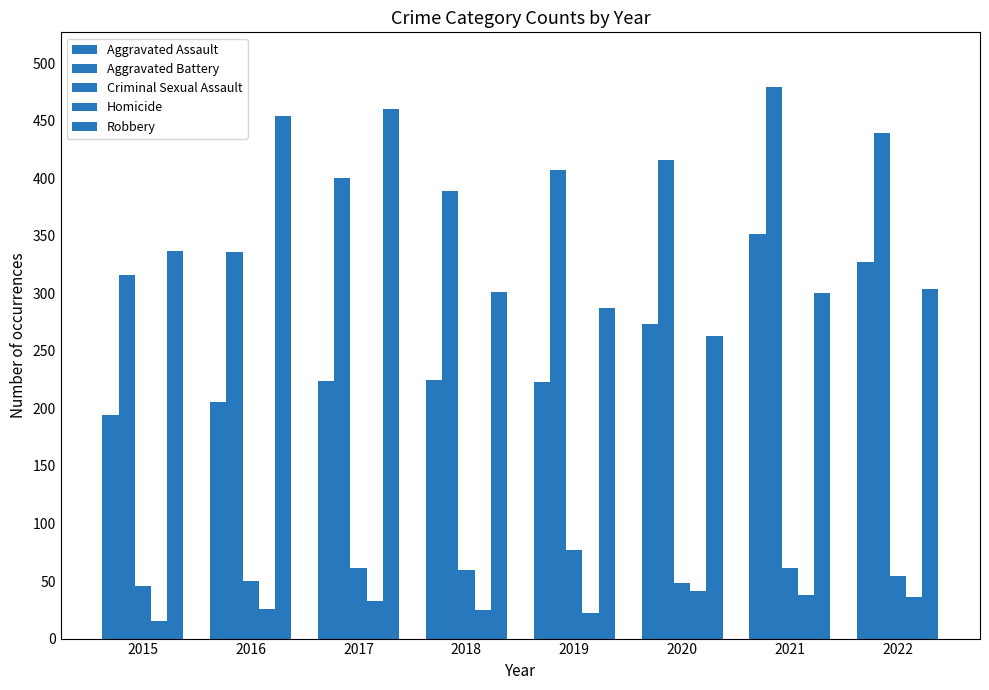

What is the value of the Criminal Sexual Assault bar at the 8th from the left?

54